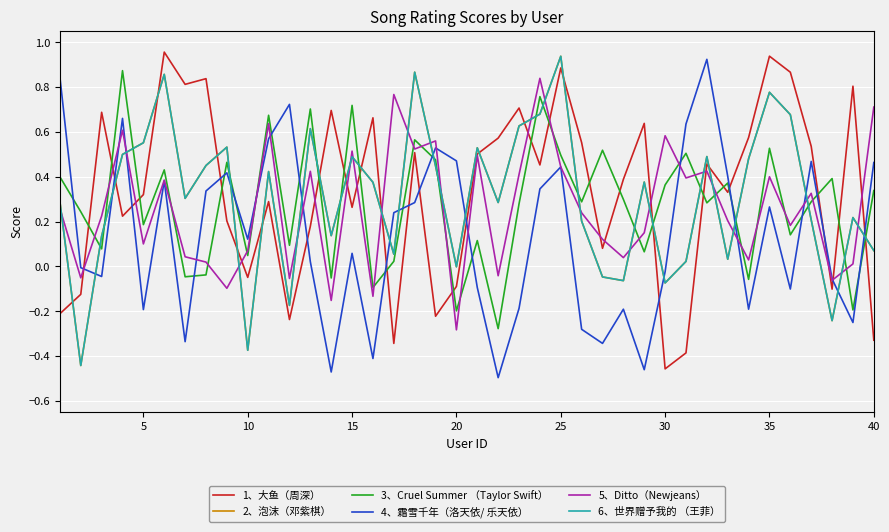

Is this an area chart (filled region under the line)?

No